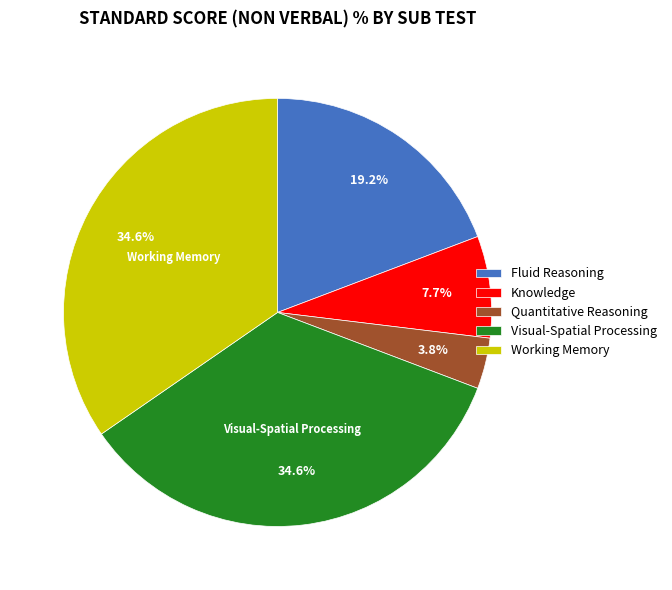

Is the sum of Working Memory and Knowledge greater than half?

No